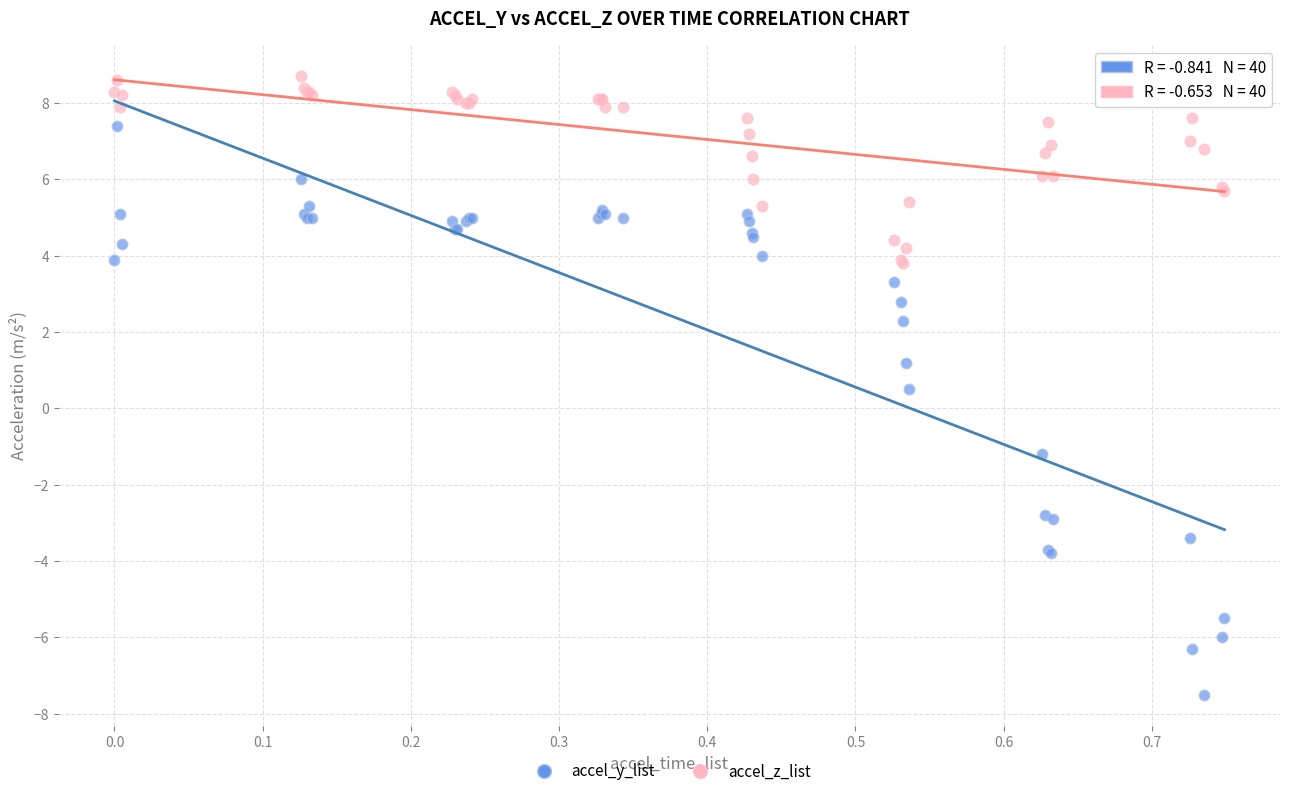

What are all the series names shown in the legend?

accel_y_list, accel_z_list